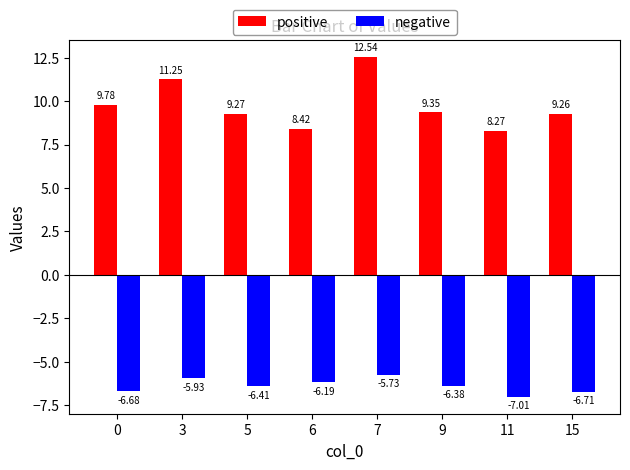

What is the difference between the maximum and minimum values in the positive series?

4.3